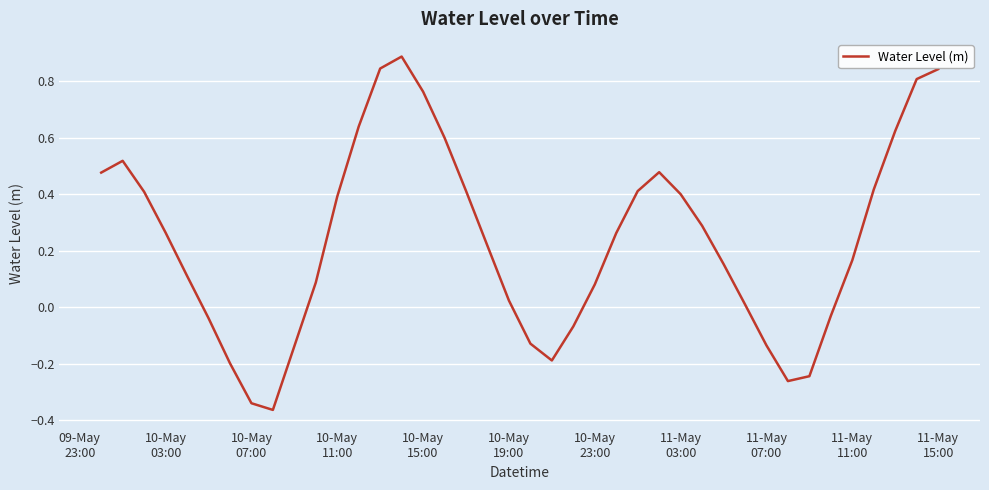

What is the maximum value shown in the chart?

0.9